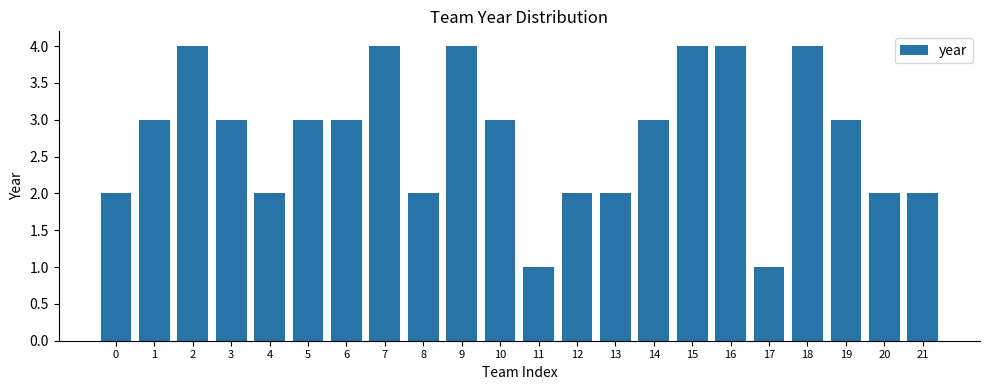

Reading left to right, what are all the values shown in this chart?

0=2	1=3	2=4	3=3	4=2	5=3	6=3	7=4	8=2	9=4	10=3	11=1	12=2	13=2	14=3	15=4	16=4	17=1	18=4	19=3	20=2	21=2